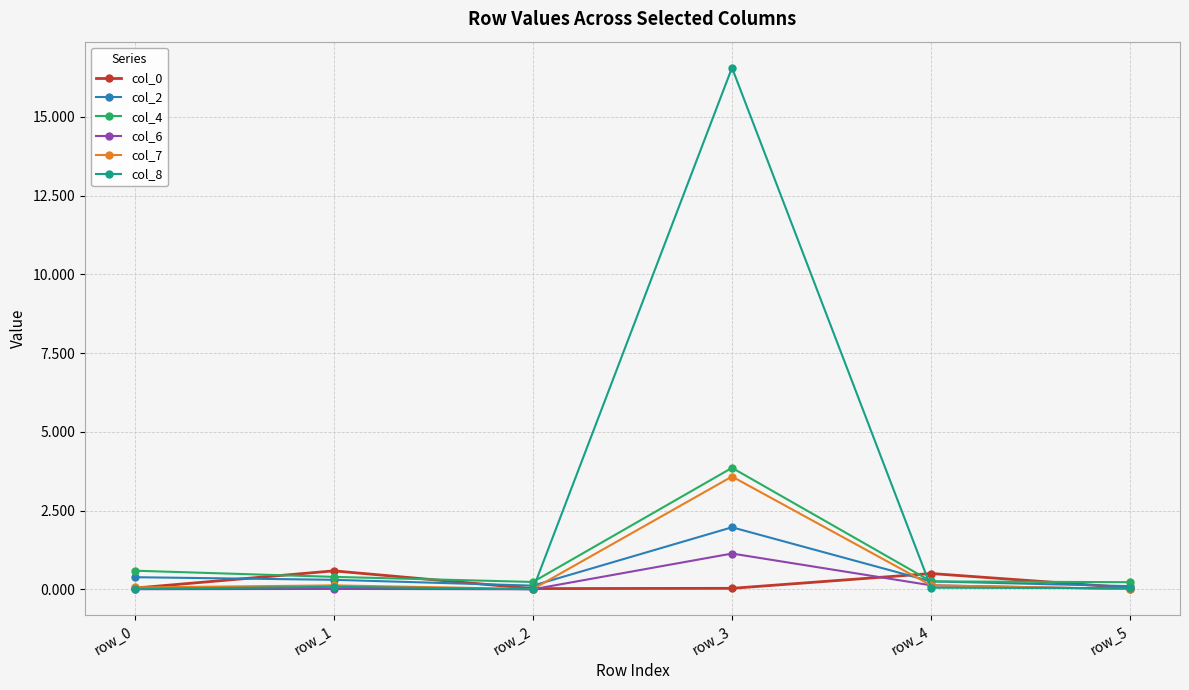

Which series has the largest total across all categories?

col_8